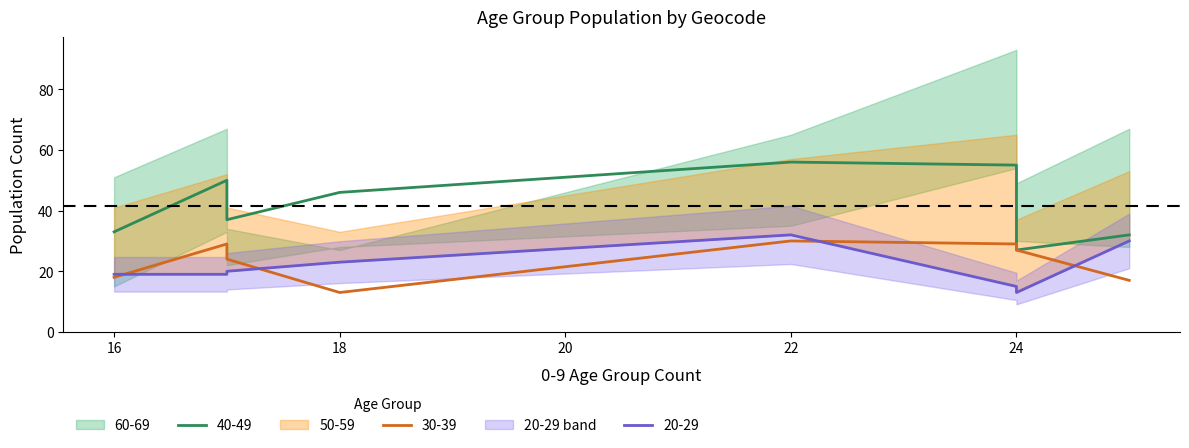

The value of 10-19 at E00139348 is 11. True or false?

False